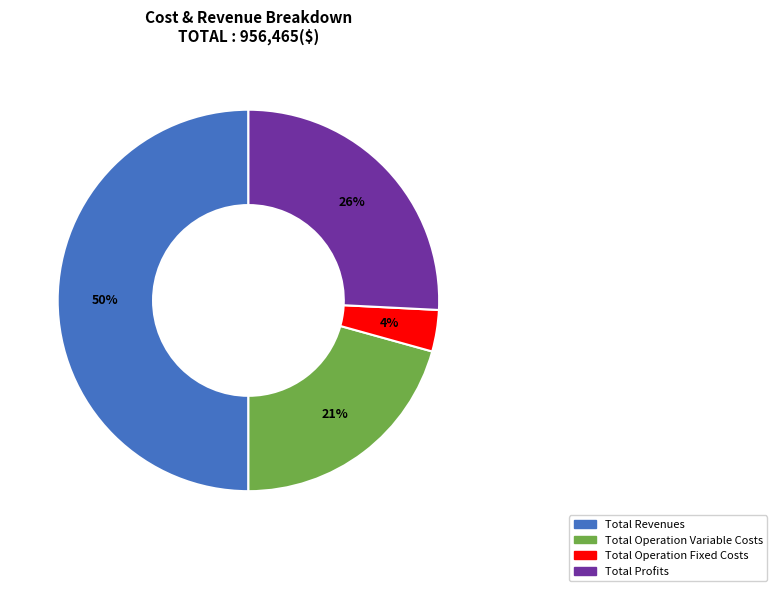

How many segments does this pie chart have?

4